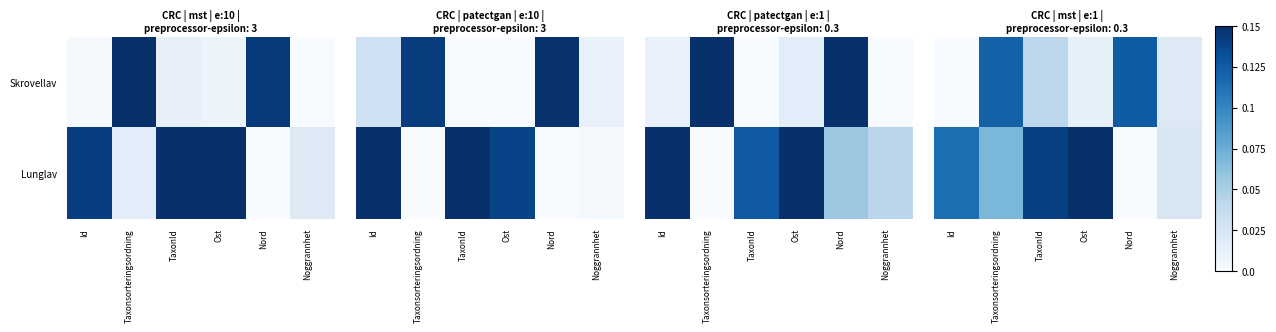

Where is Skrovellav nearest to the value 0?

Id